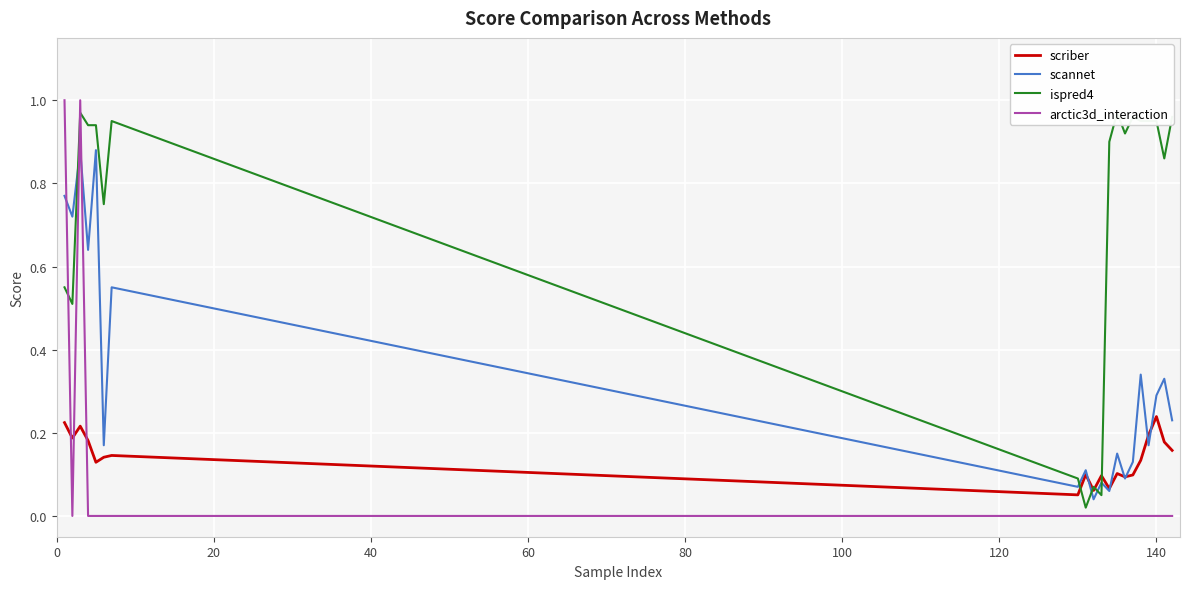

How many intersections are there between arctic3d_interaction and scriber?

3